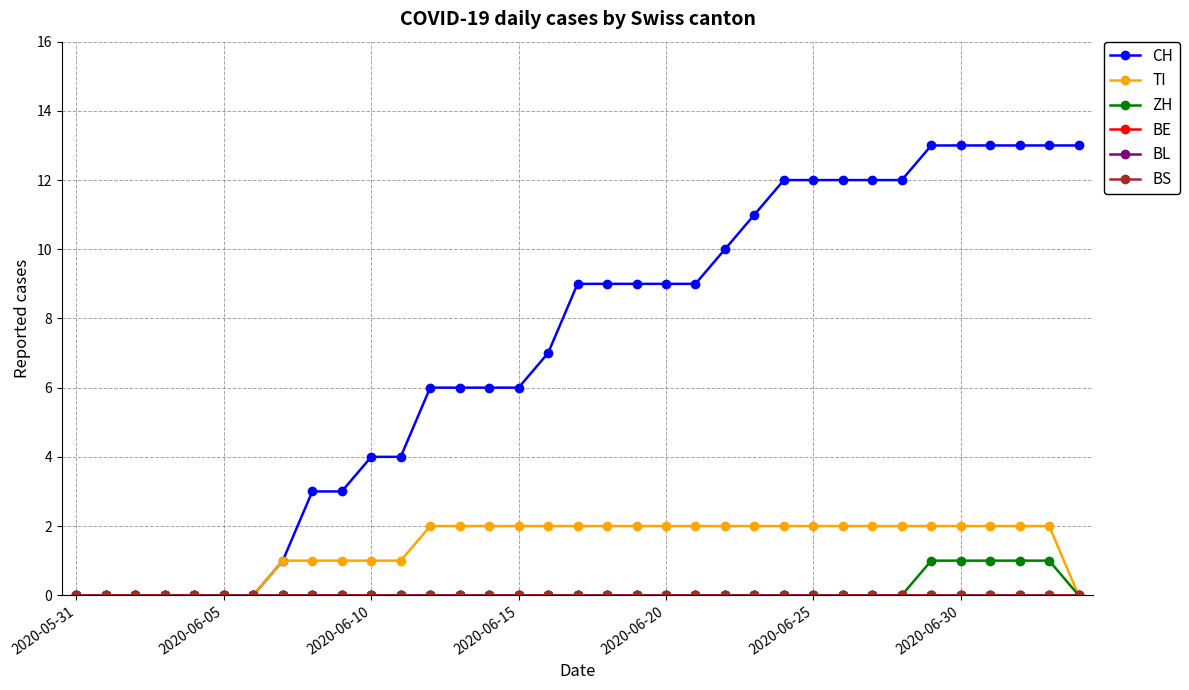

Does the chart have visible grid lines?

Yes